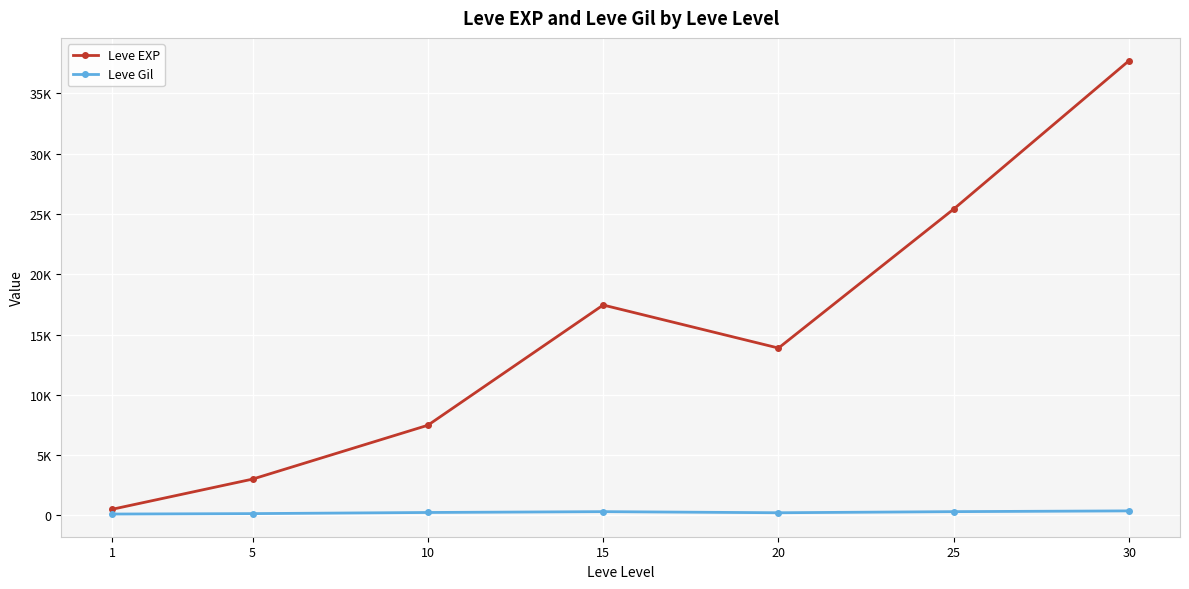

What are all the series names shown in the legend?

Leve EXP, Leve Gil